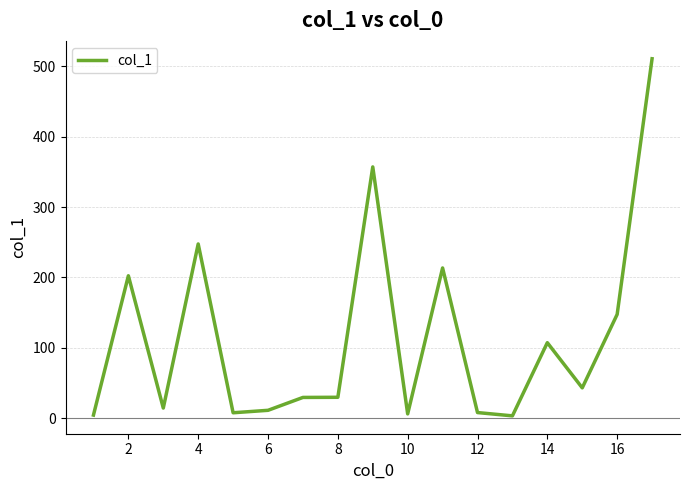

What is the difference between the maximum and minimum values?

507.5